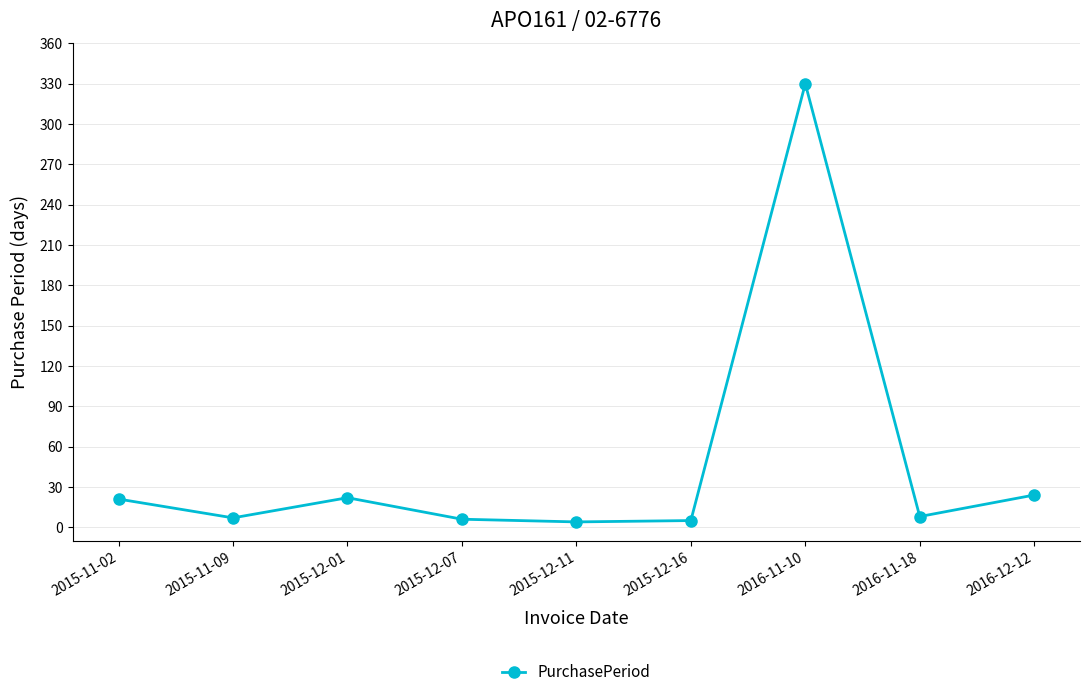

What is the smallest value displayed?

4